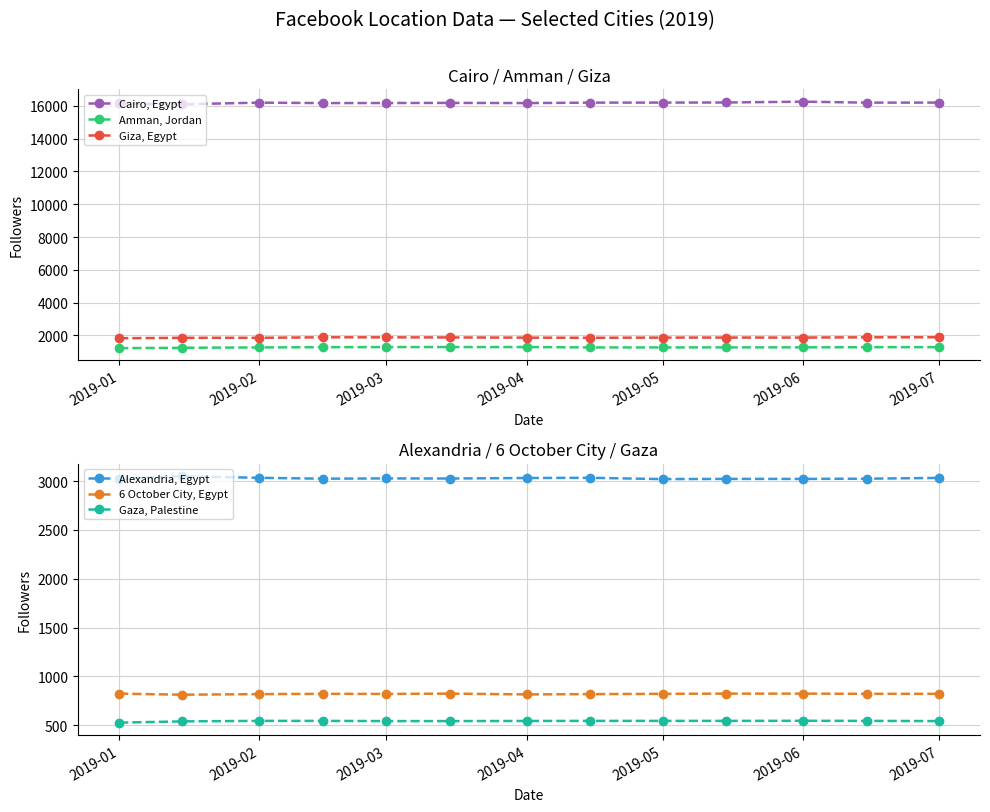

How many values in the 6 October City, Egypt series are below 822?

5